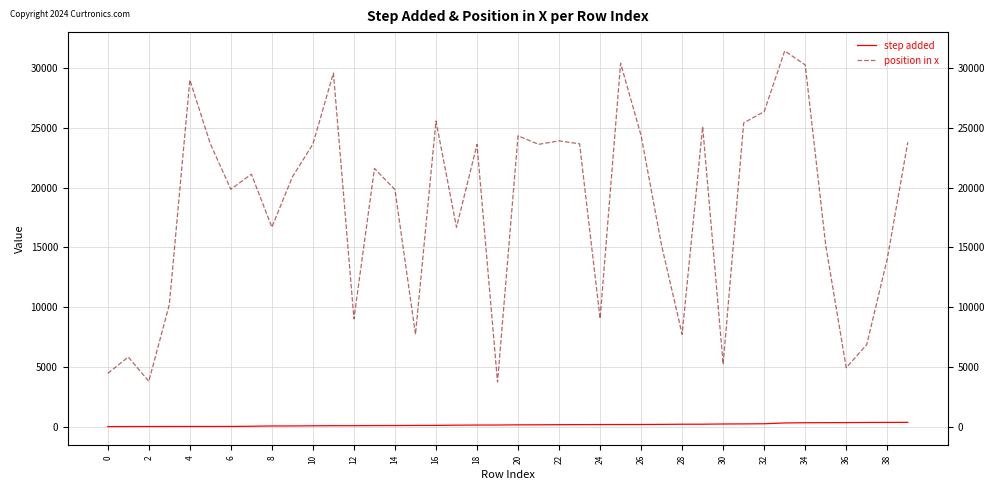

What are all the series names shown in the legend?

step added, position in x